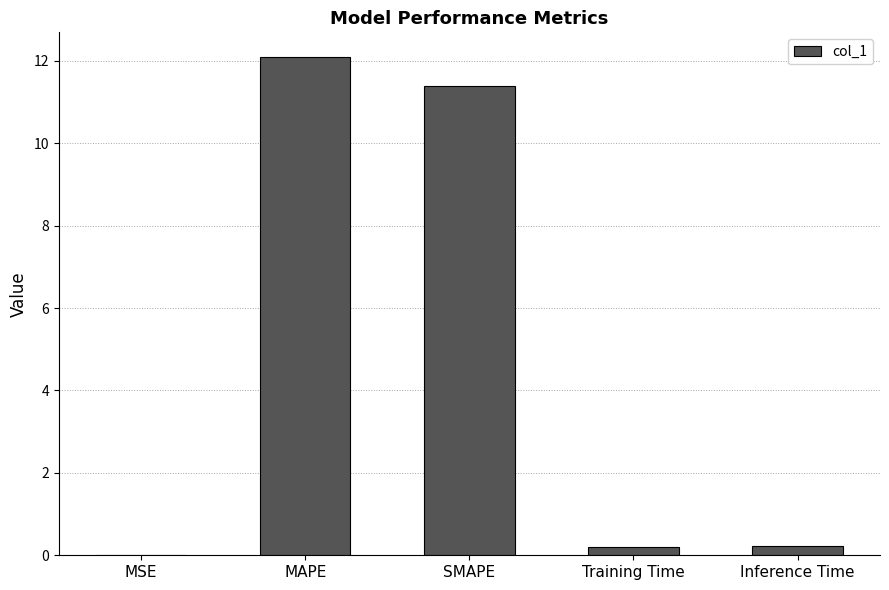

The chart shows a value of 12.1 at MAPE. True or false?

True